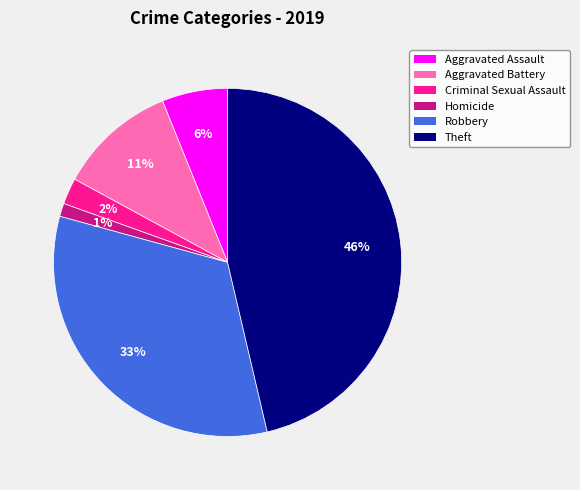

Rank the categories by value from highest to lowest.

Theft, Robbery, Aggravated Battery, Aggravated Assault, Criminal Sexual Assault, Homicide